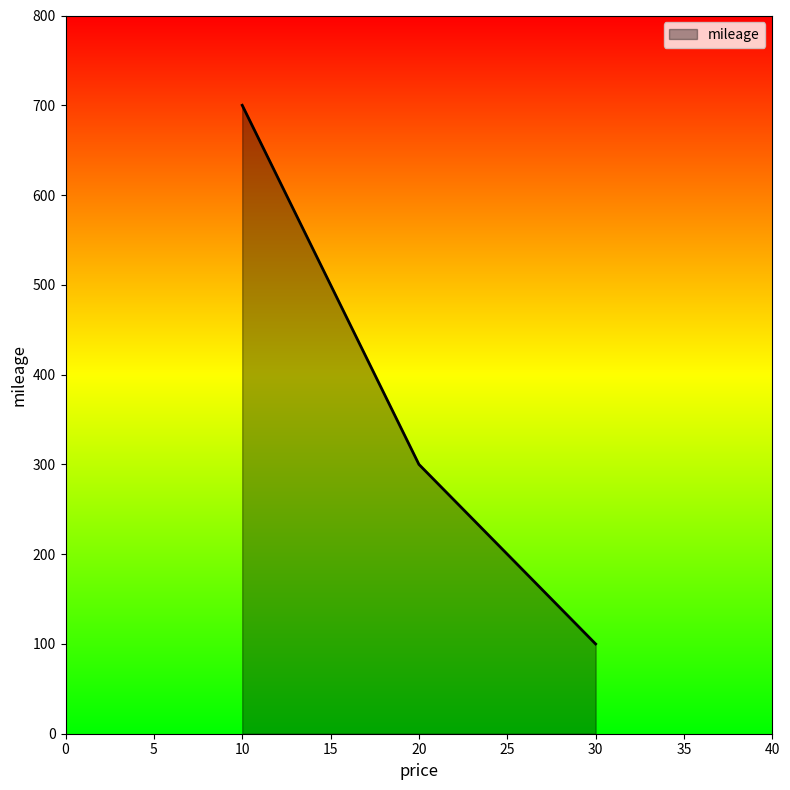

Reading left to right, what are all the values shown in this chart?

700	300	100